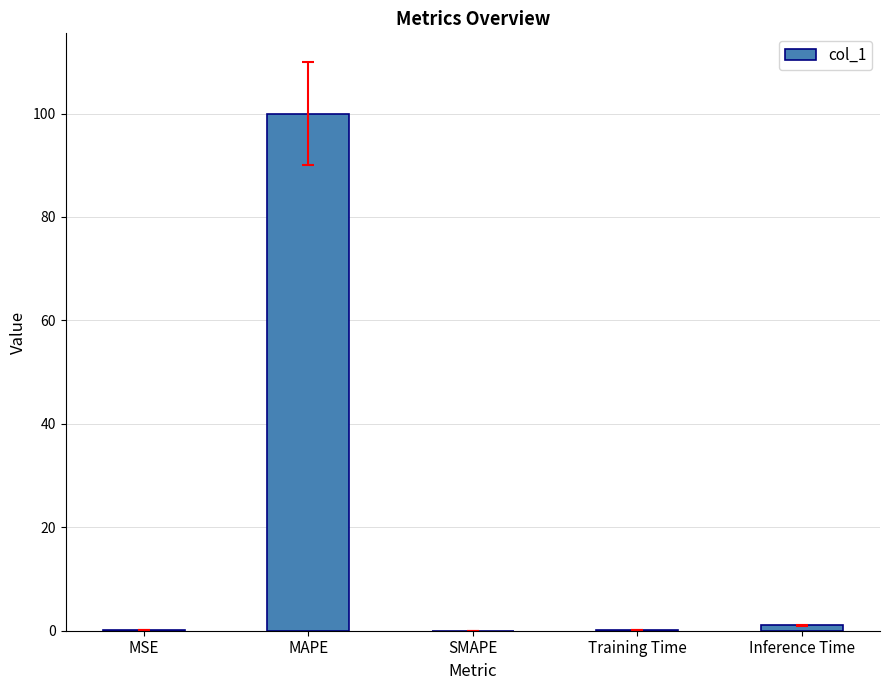

What is the change in value from Training Time to Inference Time?

+0.9